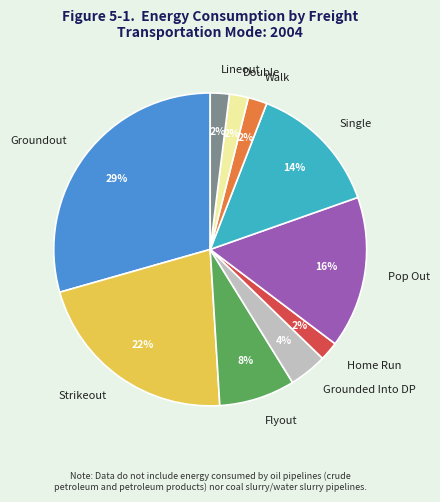

Combined, do Strikeout and Pop Out account for over 50%?

No